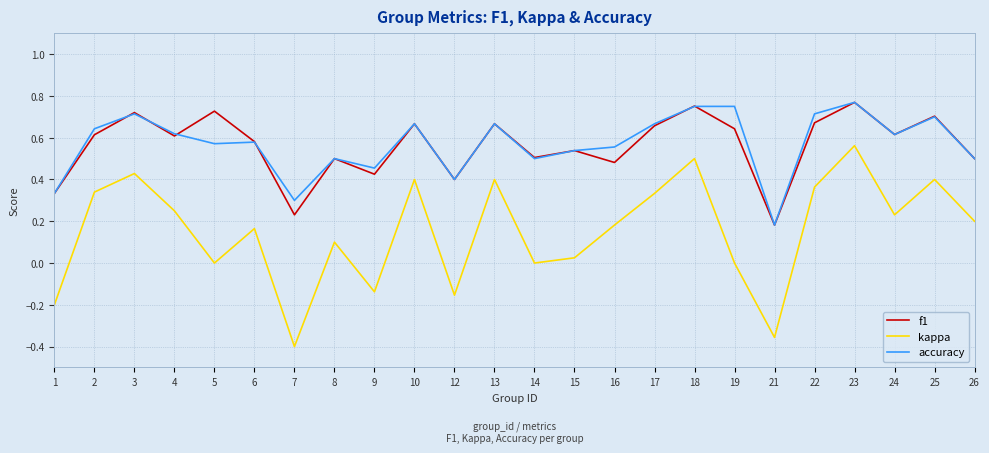

In f1, how many points are higher than both neighbors (excluding endpoints)?

9